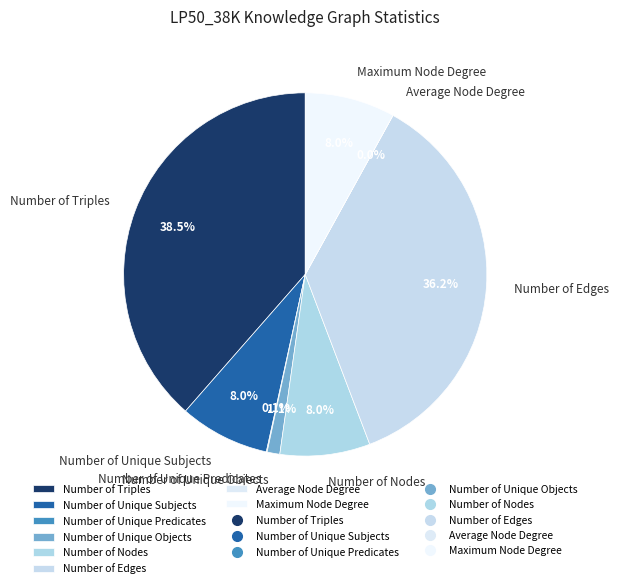

To the nearest percent, what is the difference between the largest and smallest slice percentages?

39%